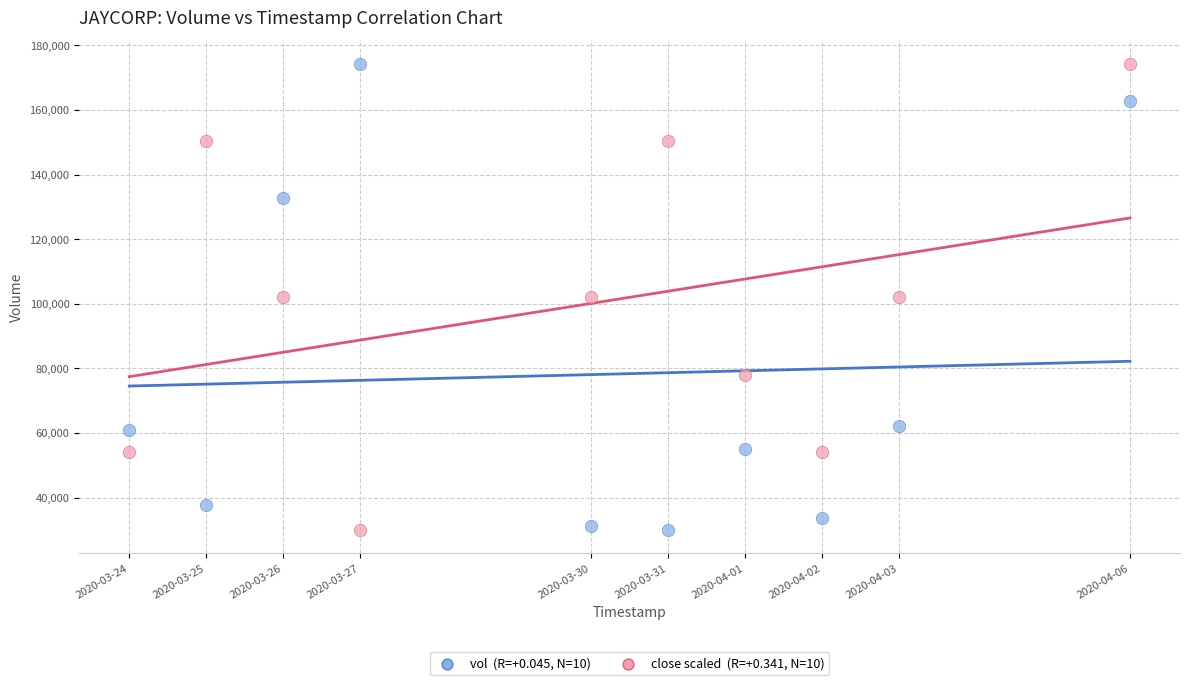

Across all data points, what is the range of X values (max minus min)?

1123200